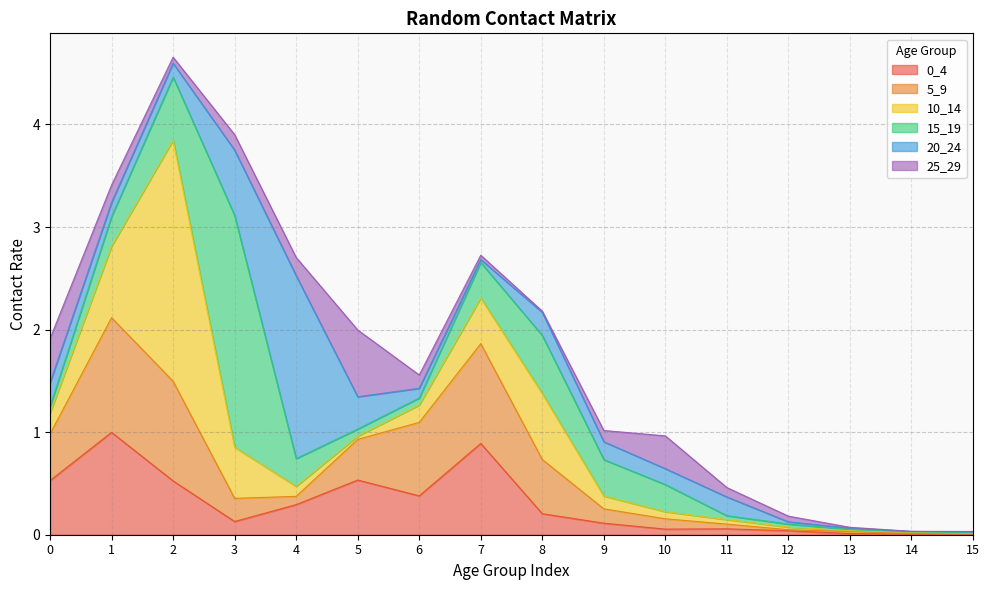

Where is the first local maximum for 10_14?

2